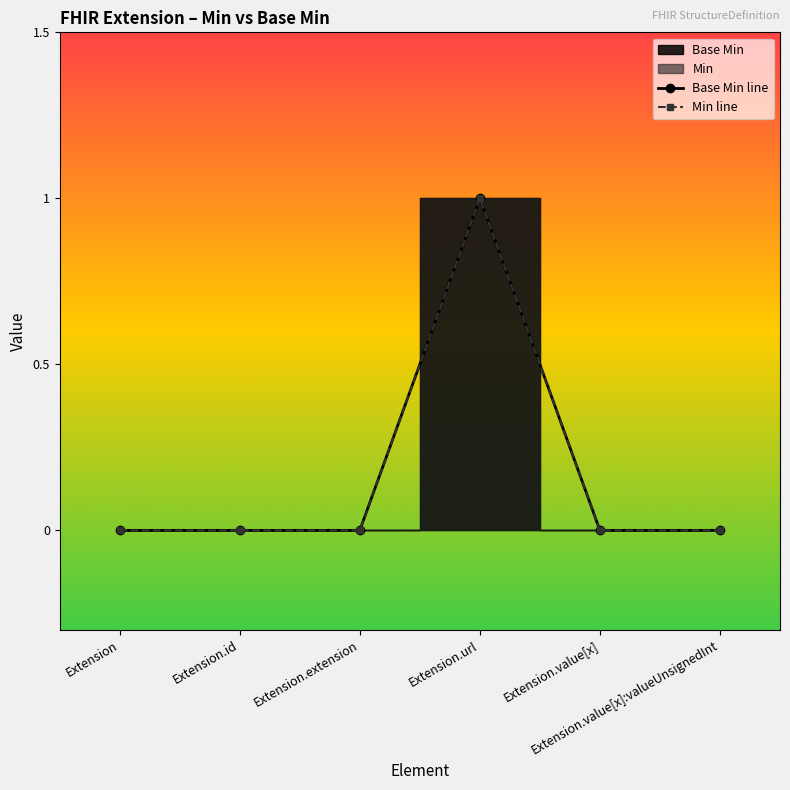

Which category has the highest value across all series?

Extension.url